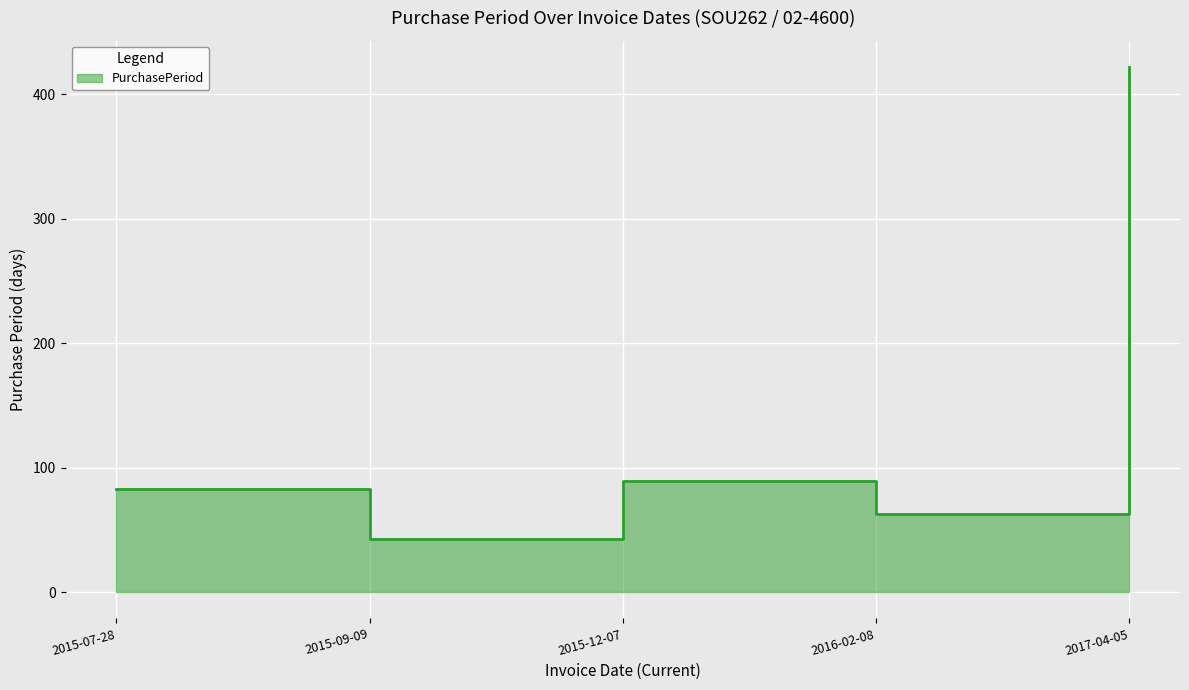

The value at 2016-02-08 is 109. True or false?

False